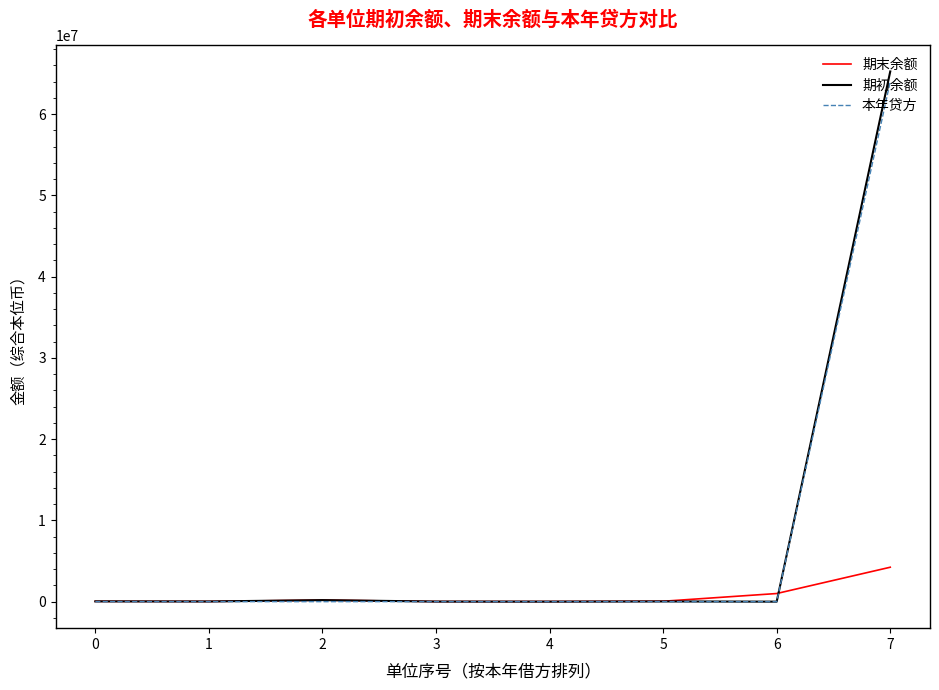

The value of 期末余额 at 7 is 7083558.3. True or false?

False